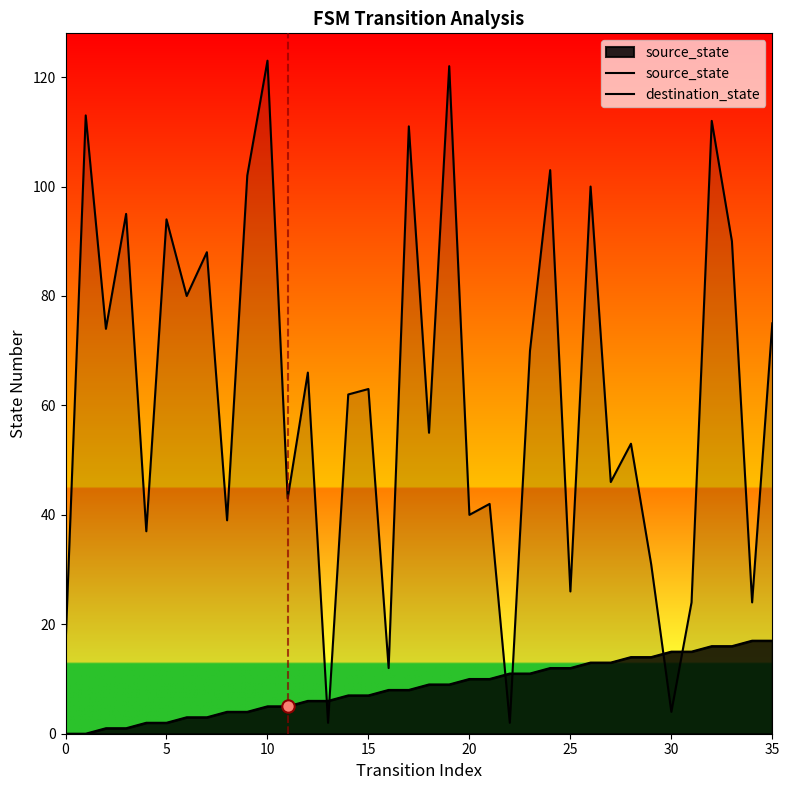

At which category is the sum across all series the highest?

19